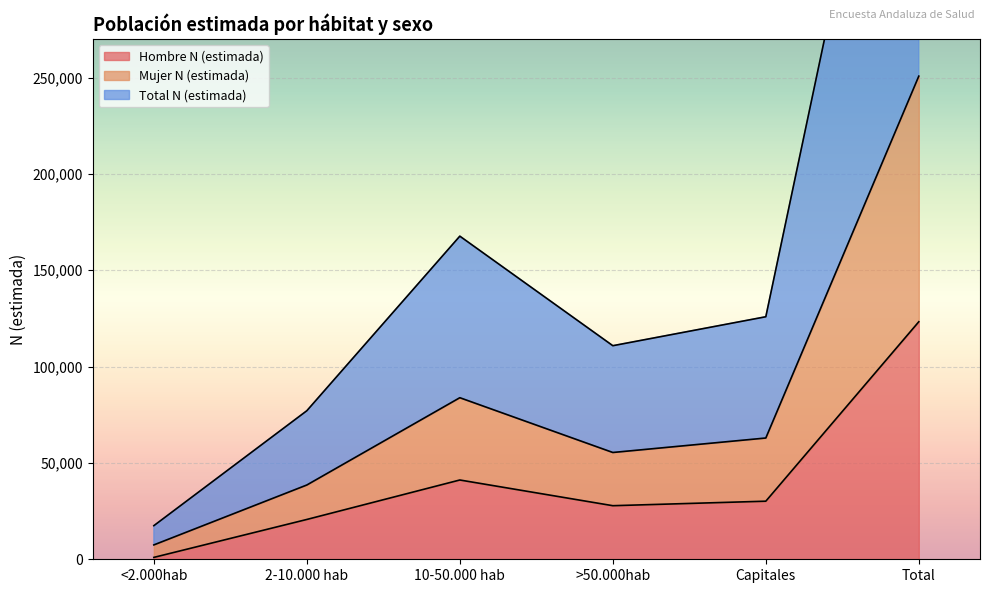

At which category does Total N (estimada) reach its first local valley?

>50.000hab